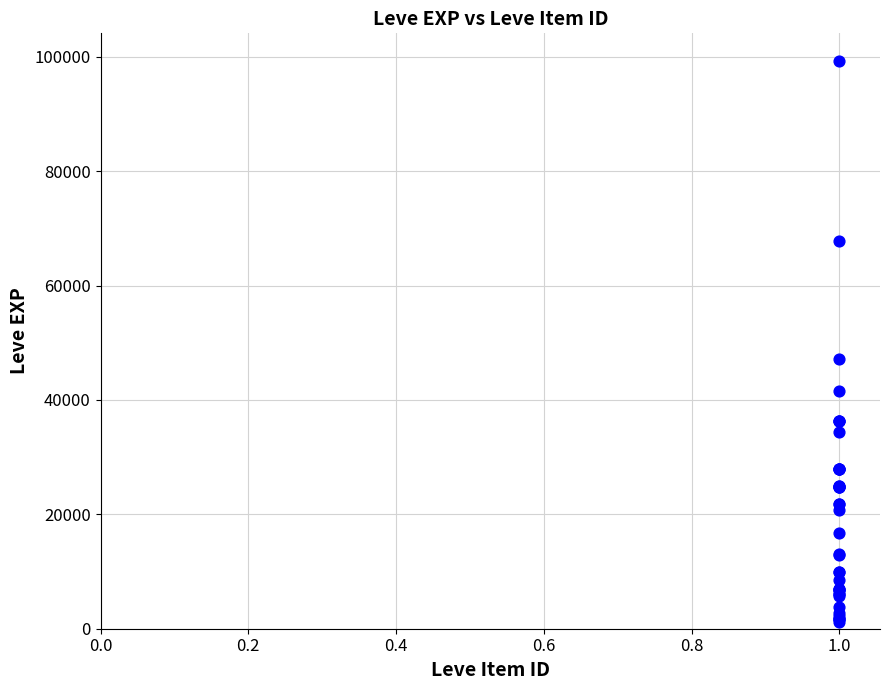

What Y value in the scatter plot is closest to 50190?

47200